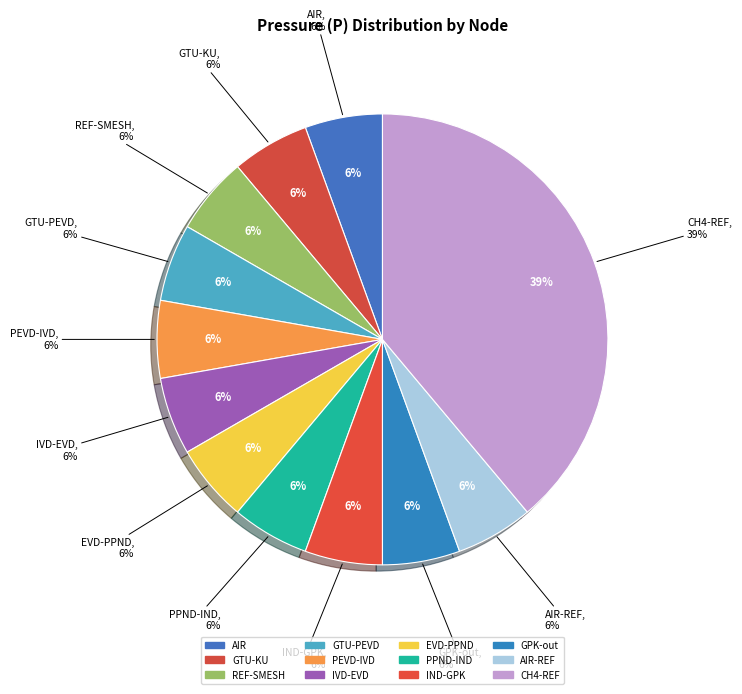

How many slices are in this pie chart?

12